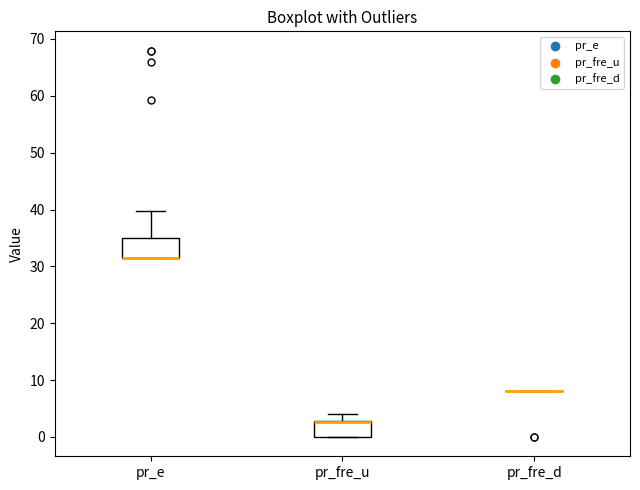

Reading left to right, transcribe this box plot: for each box, give where its median line is, the range the box spans, and where its two whiskers end, as read against the y-axis. The values are not printed on the chart, so give them approximately, as read against the axis.

pr_e: median 31 (drawn on the box's lower edge), box 31 to 35, whiskers 31 to 40
pr_fre_u: median 3 (drawn on the box's upper edge), box 0 to 3, whiskers 0 to 4
pr_fre_d: box collapsed to a line at 8, whiskers 8 to 8